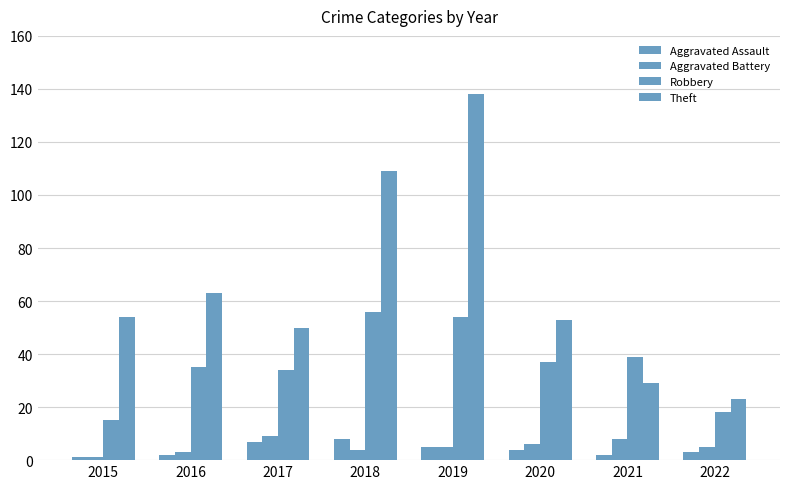

What is the highest value of the Aggravated Assault series?

8